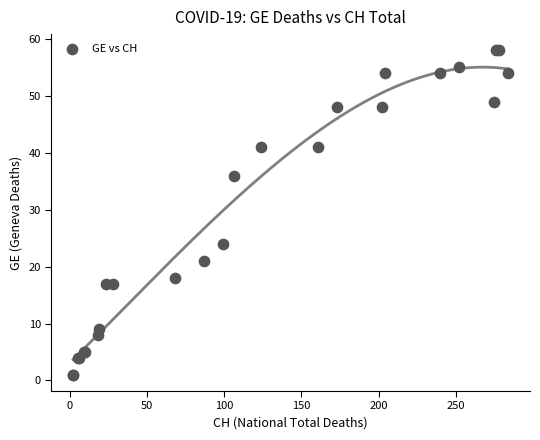

What Y value in the scatter plot is closest to 29?

24